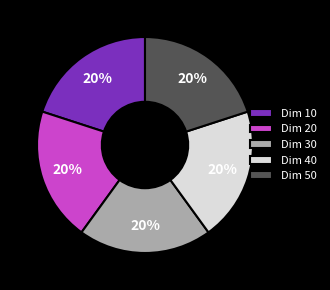

Does Dim 10 represent more than half of the total?

No